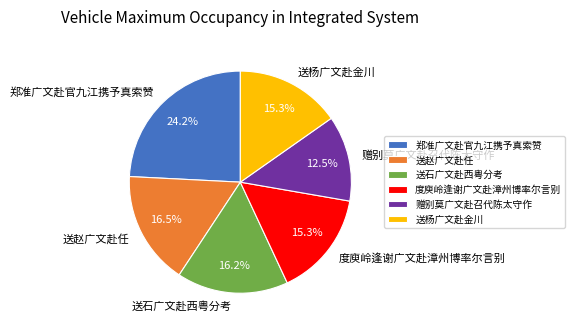

How many segments does this pie chart have?

6